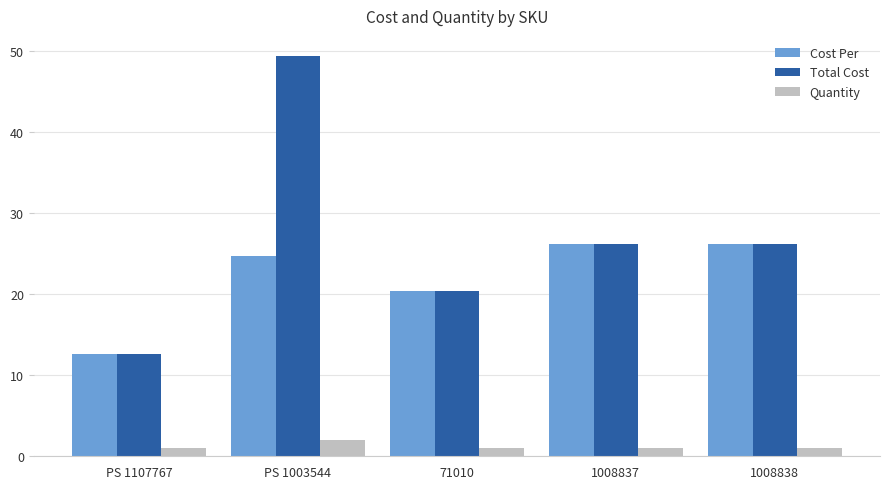

What is the sum of all Cost Per values?

110.2